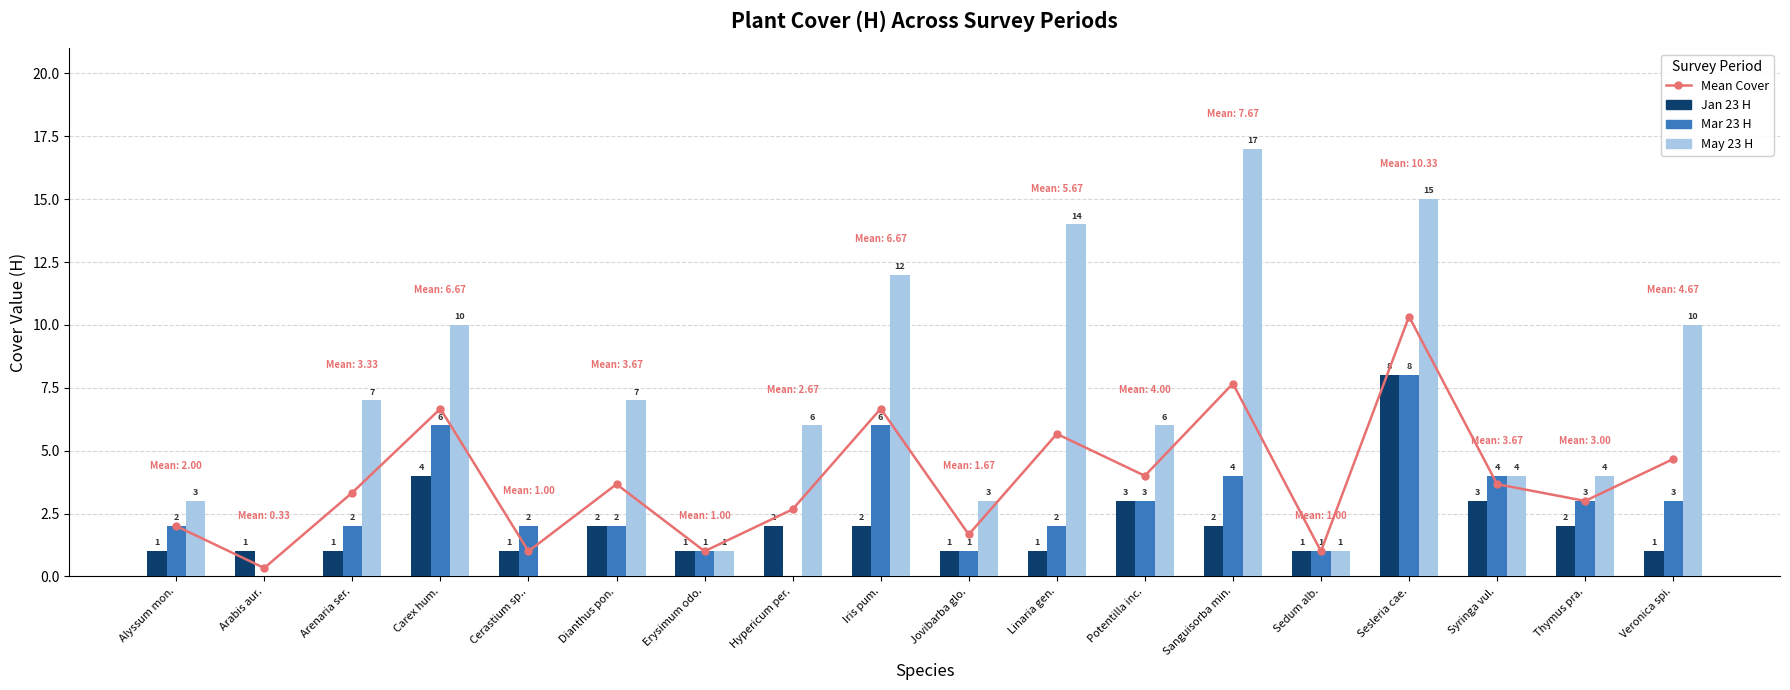

Is it true that Mean Cover equals 10.3 at Sesleria cae.?

True